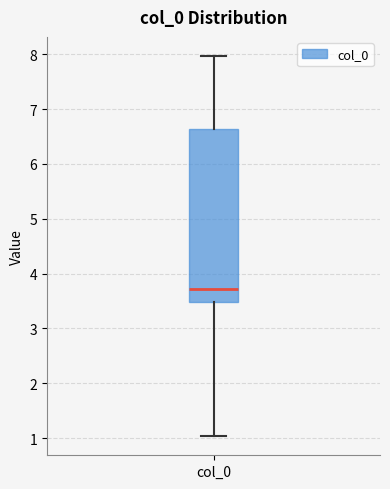

Where is the lower edge of the box for col_0 on the y-axis? The values are not printed on the chart, so give them approximately, as read against the axis.

3.5